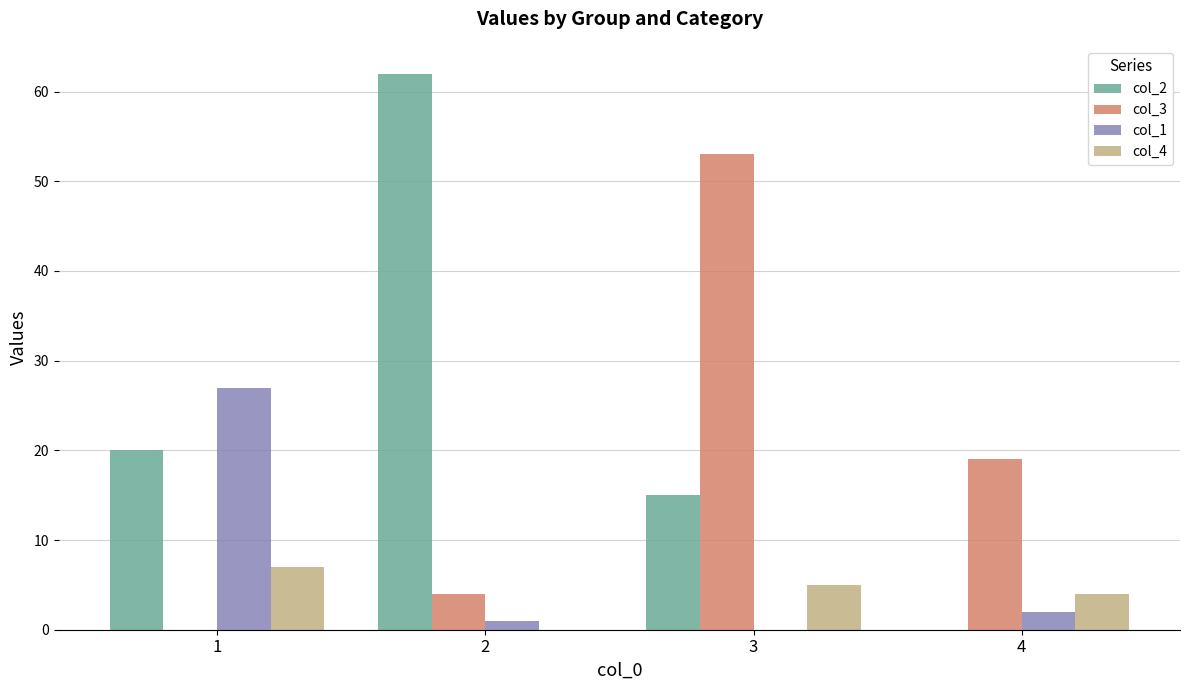

Is the value of col_4 at 4 greater than the value of col_2 at 1?

No